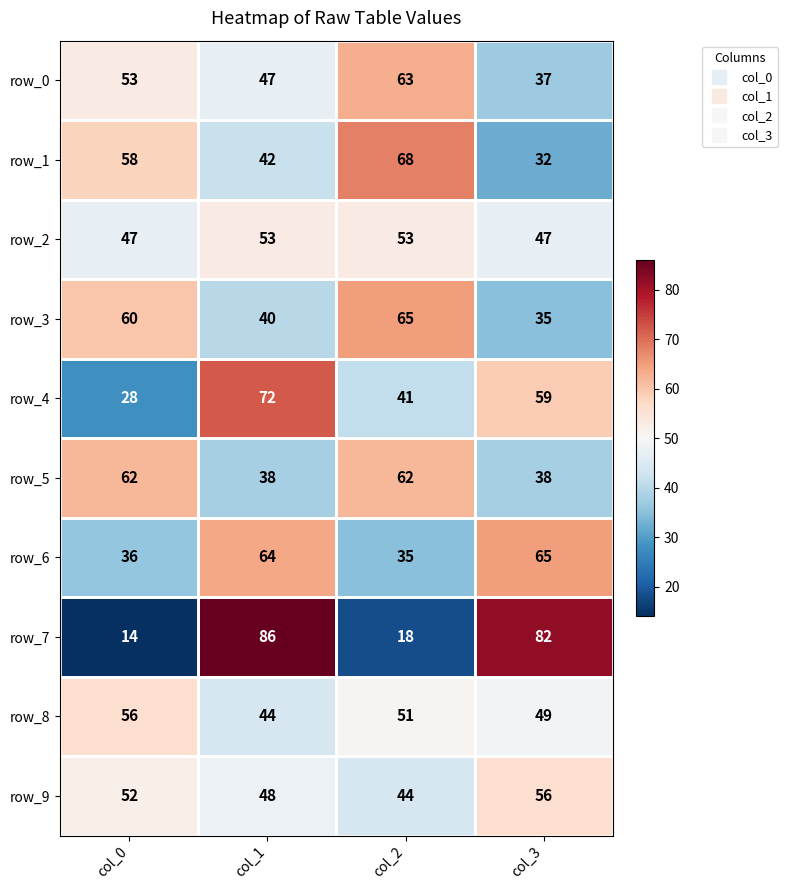

The value of row_1 at col_2 is 68. True or false?

True